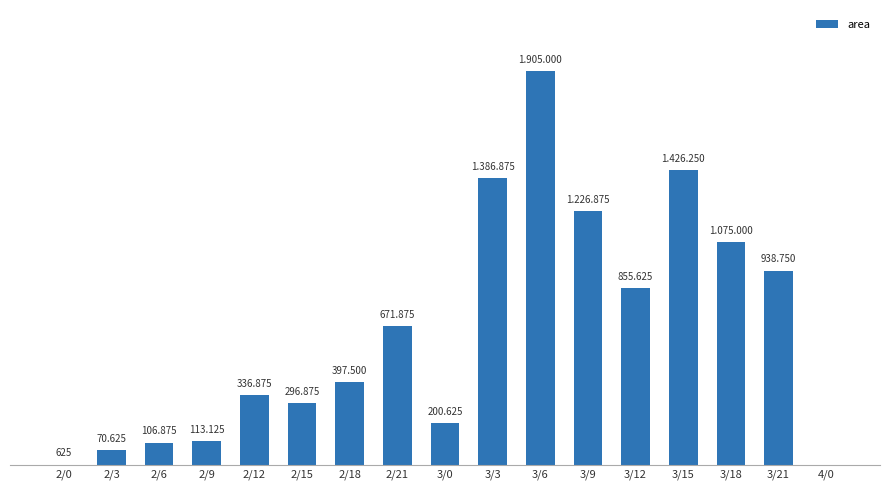

True or false: the data shows 397500 at 2/18.

True